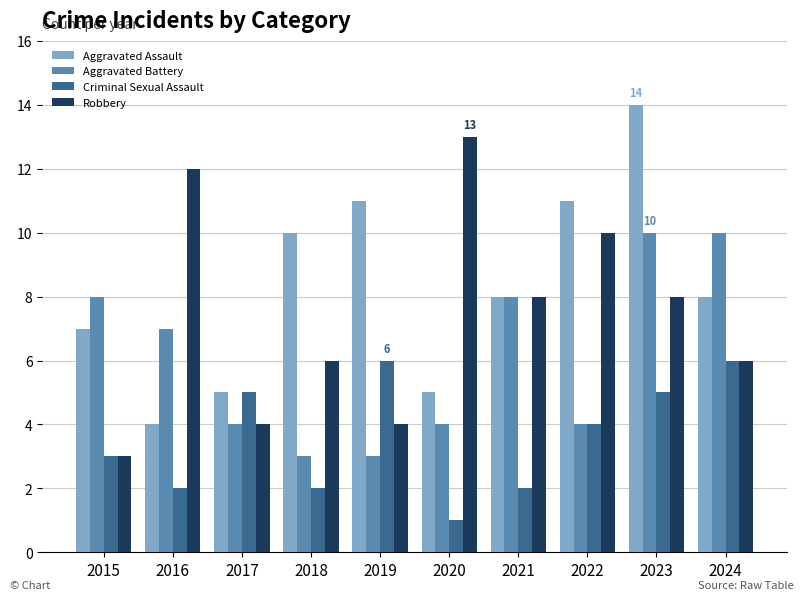

Does the chart contain any negative values?

No